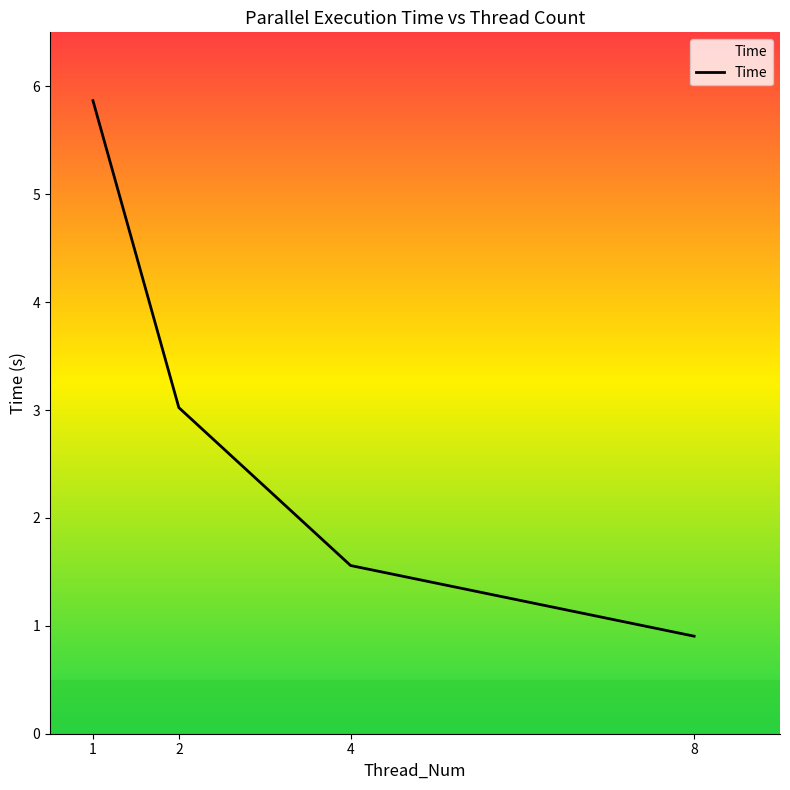

What value does the data have at 1?

5.9